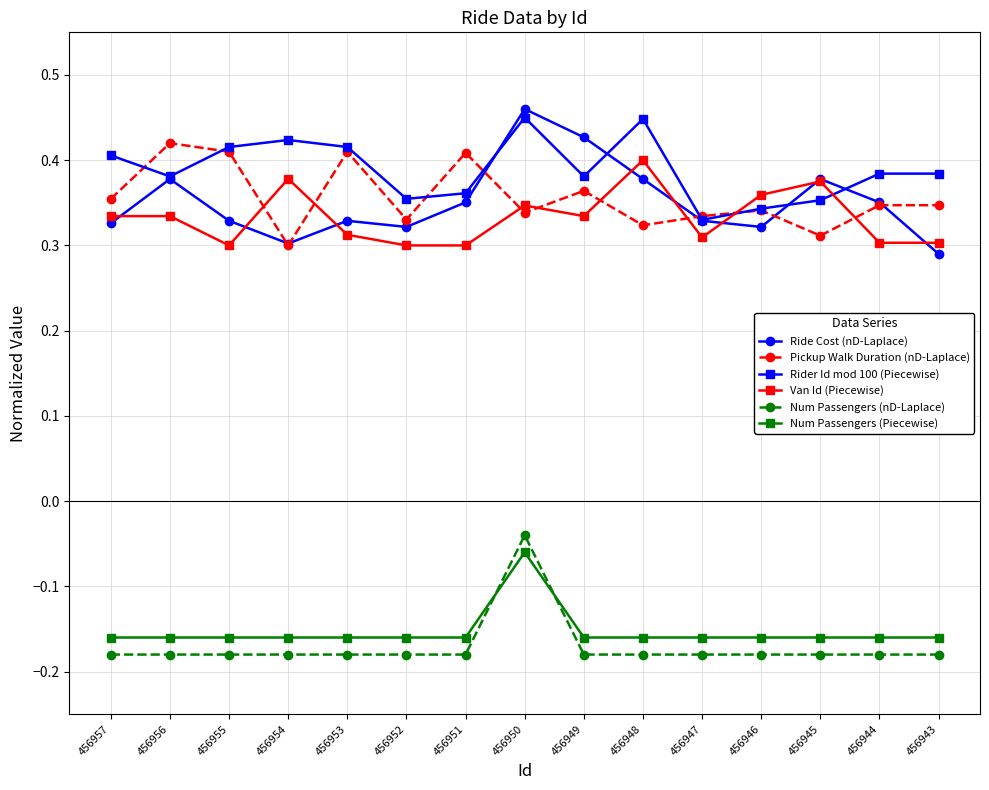

True or false: Ride Cost (nD-Laplace) has more than 1 points higher than both neighbors.

True